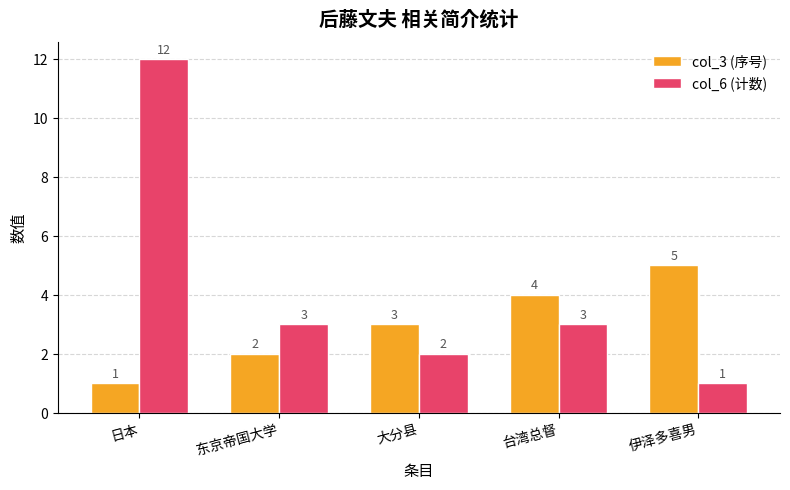

What position from the right is 伊泽多喜男?

1